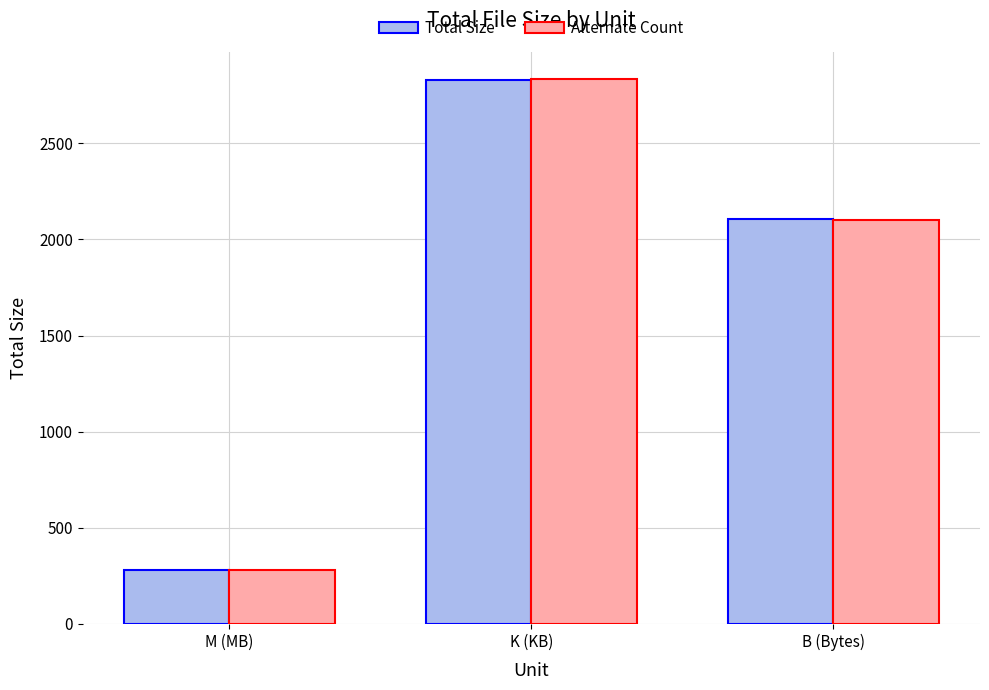

Reading left to right, transcribe all the data shown in this chart.

Total Size: 283.0	2827.3	2106.0
Alternate Count: 281.6	2833.0	2101.8